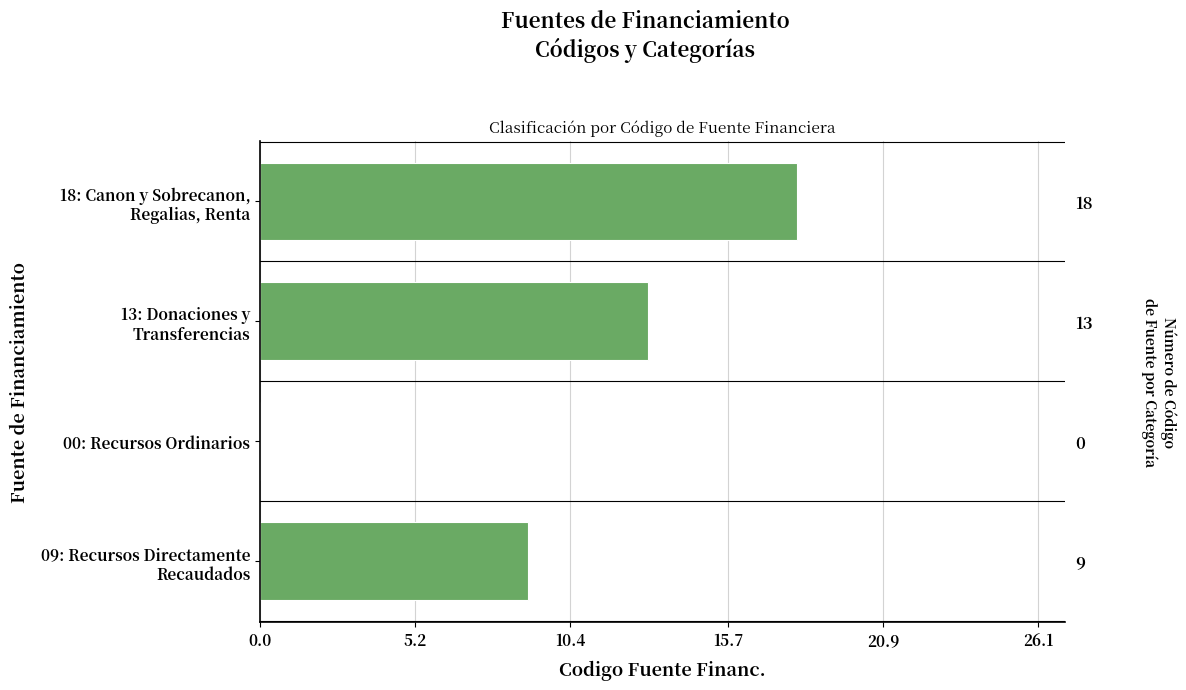

Between 00: Recursos Ordinarios and 13: Donaciones y Transferencias, which is larger?

13: Donaciones y Transferencias